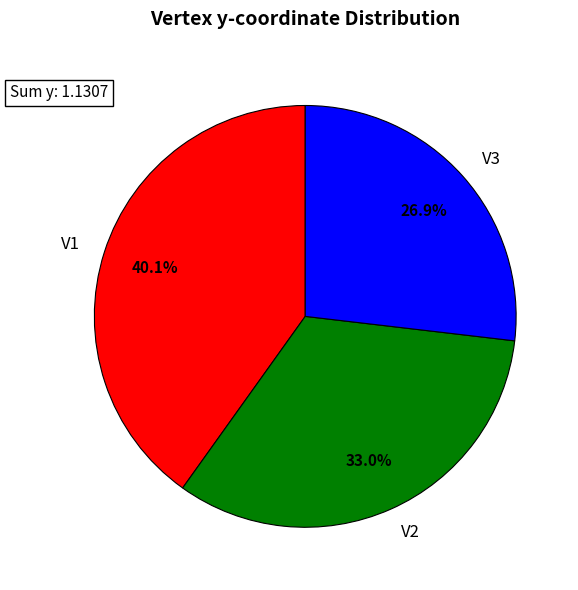

To the nearest percent, what is the difference between the largest and smallest slice percentages?

13%